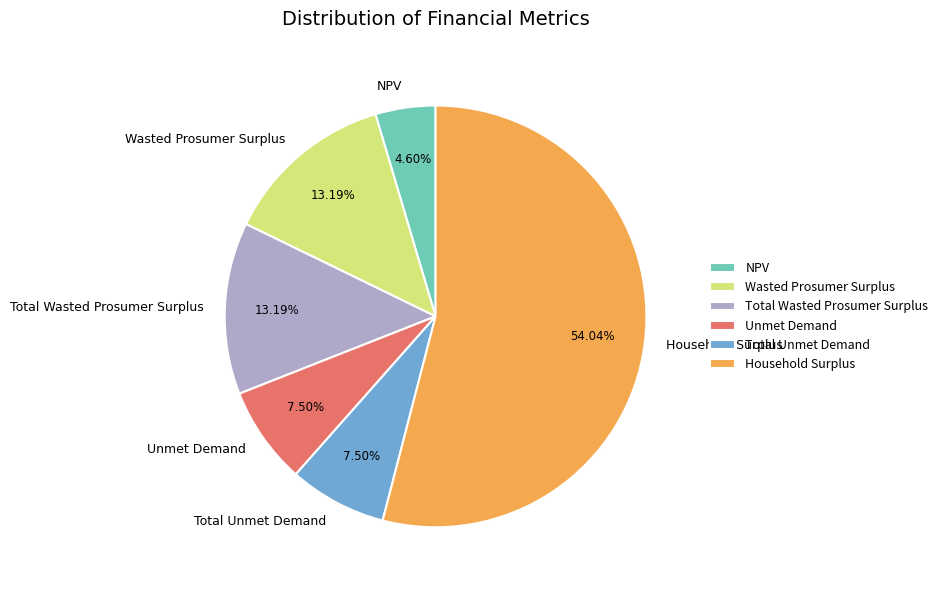

What percentage is NOT represented by Household Surplus?

46.0%